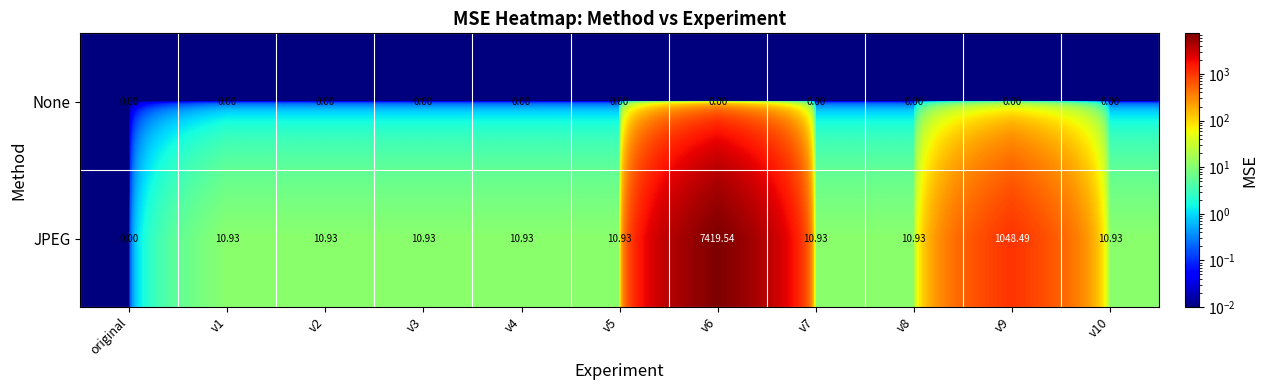

Between v9 and v10, which series saw the biggest shift?

JPEG